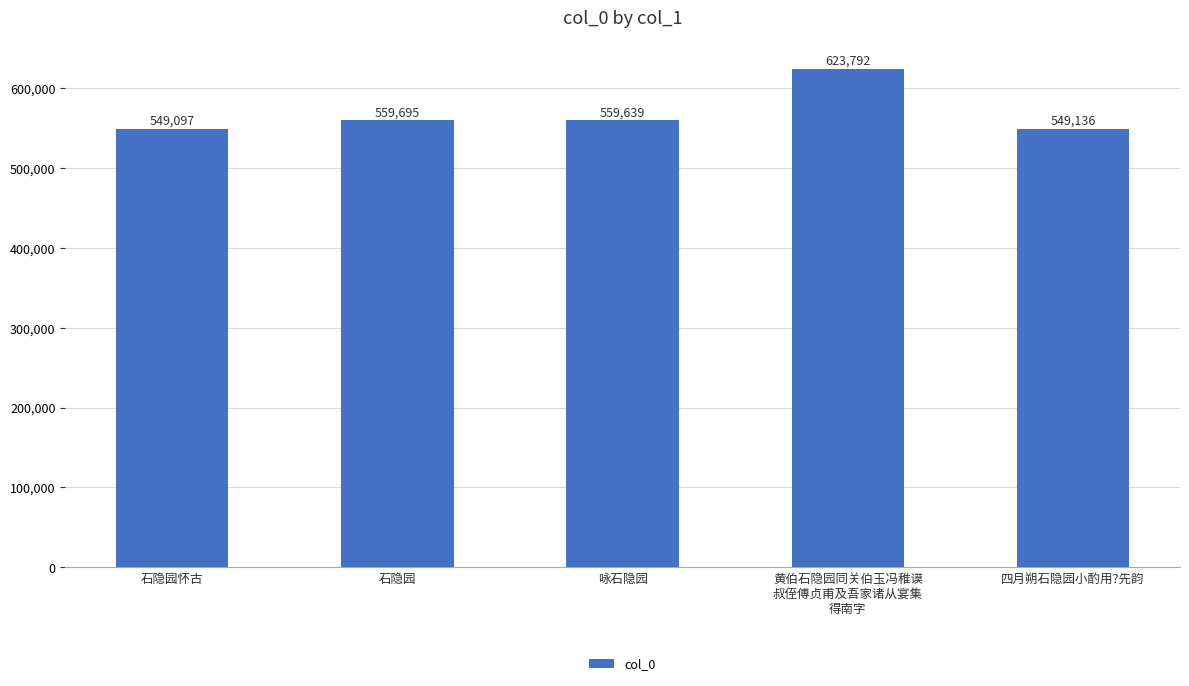

What is the change in value from 石隐园怀古 to 石隐园?

+10598